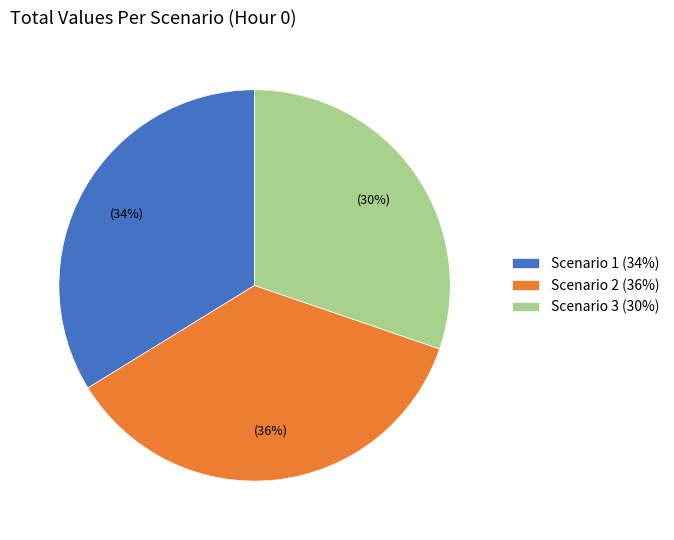

Is there a majority slice in this chart?

No